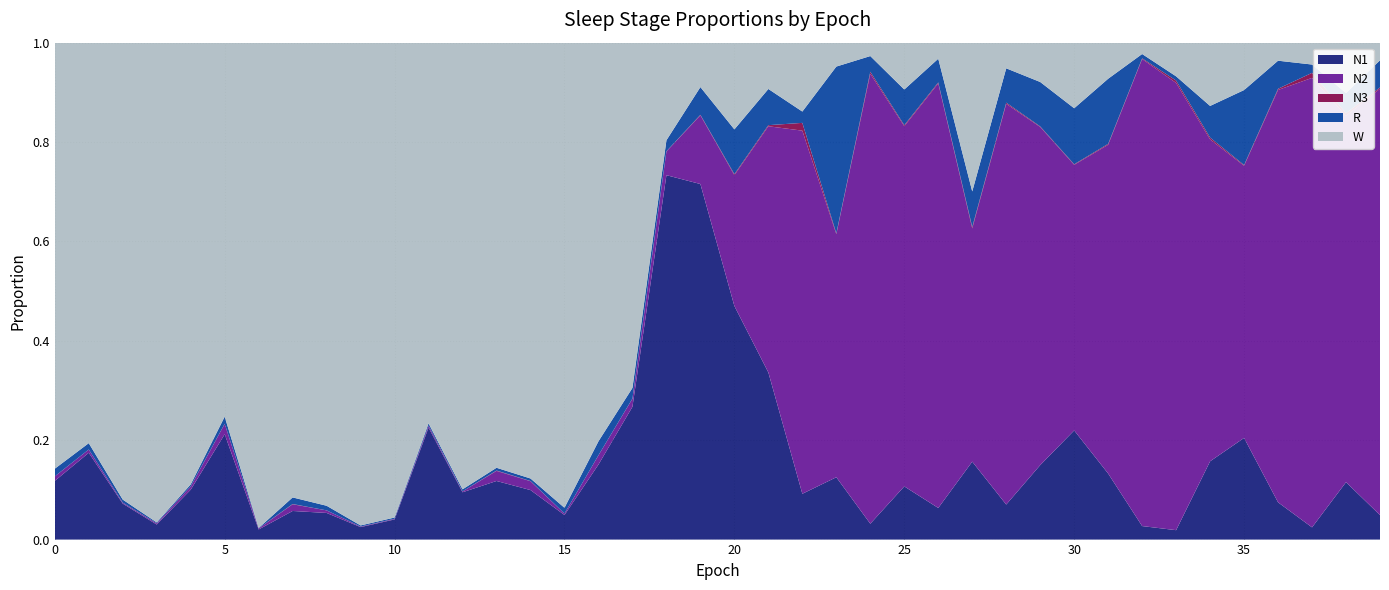

Reading left to right, extract all data points from this chart.

N1: 0.1	0.2	0.1	0.0	0.1	0.2	0.0	0.1	0.1	0.0	0.0	0.2	0.1	0.1	0.1	0.0	0.2	0.3	0.7	0.7	0.5	0.3	0.1	0.1	0.0	0.1	0.1	0.2	0.1	0.1	0.2	0.1	0.0	0.0	0.2	0.2	0.1	0.0	0.1	0.0
N2: 0.0	0.0	0.0	0.0	0.0	0.0	0.0	0.0	0.0	0.0	0.0	0.0	0.0	0.0	0.0	0.0	0.0	0.0	0.0	0.1	0.3	0.5	0.7	0.5	0.9	0.7	0.9	0.5	0.8	0.7	0.5	0.7	0.9	0.9	0.6	0.5	0.8	0.9	0.7	0.9
N3: 0.0	0.0	0.0	0.0	0.0	0.0	0.0	0.0	0.0	0.0	0.0	0.0	0.0	0.0	0.0	0.0	0.0	0.0	0.0	0.0	0.0	0.0	0.0	0.0	0.0	0.0	0.0	0.0	0.0	0.0	0.0	0.0	0.0	0.0	0.0	0.0	0.0	0.0	0.0	0.0
R: 0.0	0.0	0.0	0.0	0.0	0.0	0.0	0.0	0.0	0.0	0.0	0.0	0.0	0.0	0.0	0.0	0.0	0.0	0.0	0.1	0.1	0.1	0.0	0.3	0.0	0.1	0.0	0.1	0.1	0.1	0.1	0.1	0.0	0.0	0.1	0.2	0.1	0.0	0.0	0.1
W: 0.9	0.8	0.9	1.0	0.9	0.8	1.0	0.9	0.9	1.0	1.0	0.8	0.9	0.9	0.9	0.9	0.8	0.7	0.2	0.1	0.2	0.1	0.1	0.0	0.0	0.1	0.0	0.3	0.1	0.1	0.1	0.1	0.0	0.1	0.1	0.1	0.0	0.0	0.1	0.0